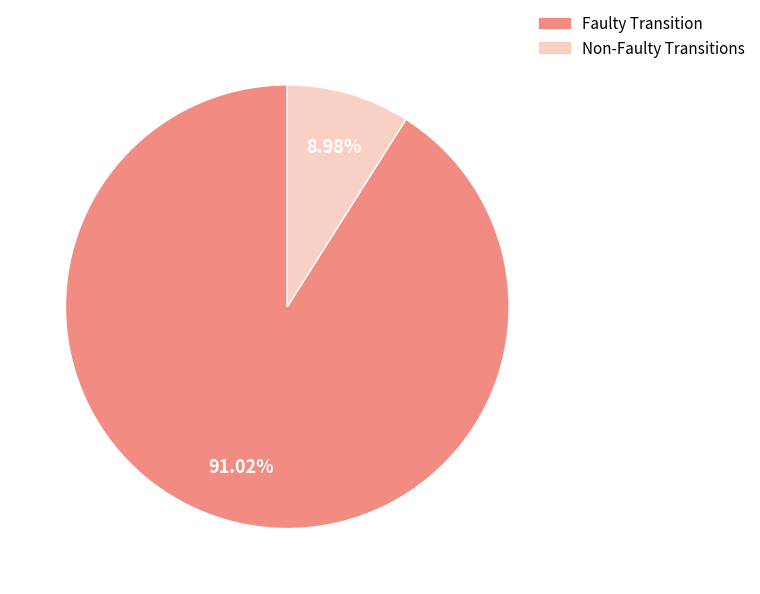

Is there a majority slice in this chart?

Yes